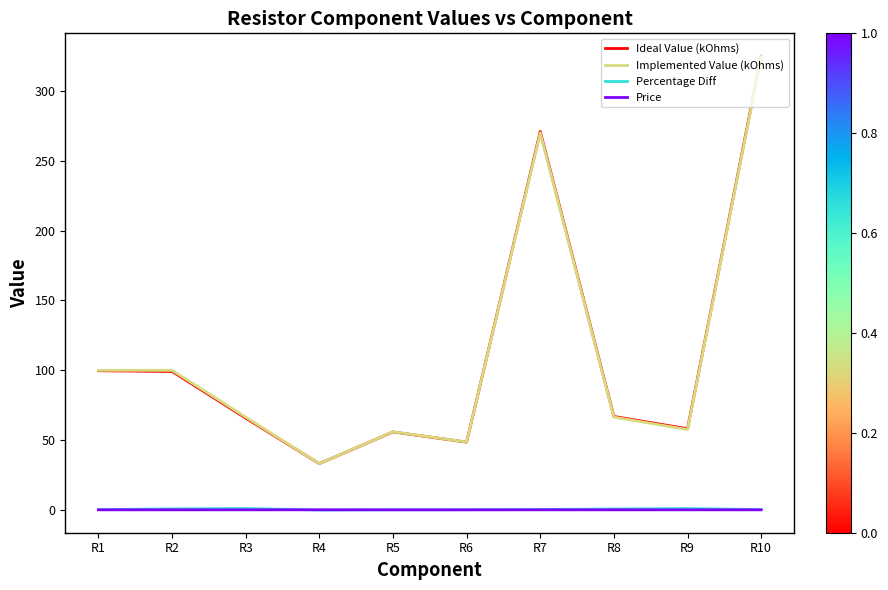

What is the difference between the maximum and second lowest values in the Implemented Value (kOhms) series?

275.3